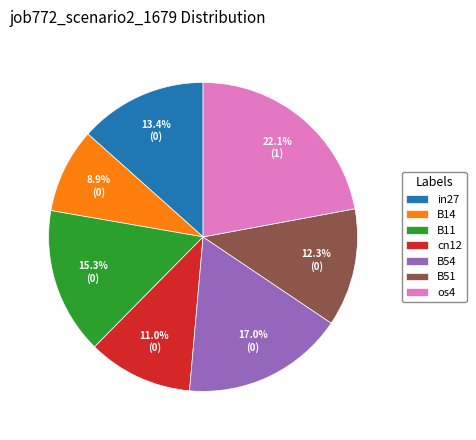

Is in27 the majority of the pie?

No